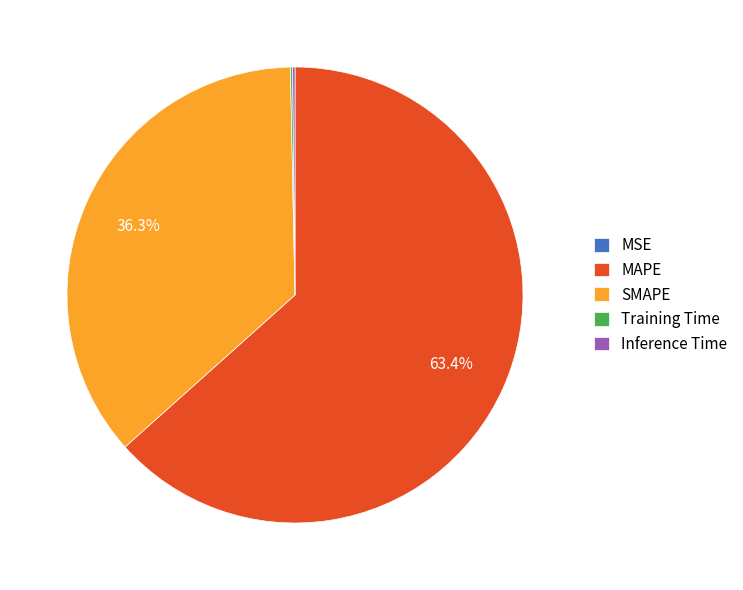

What is the majority slice?

MAPE